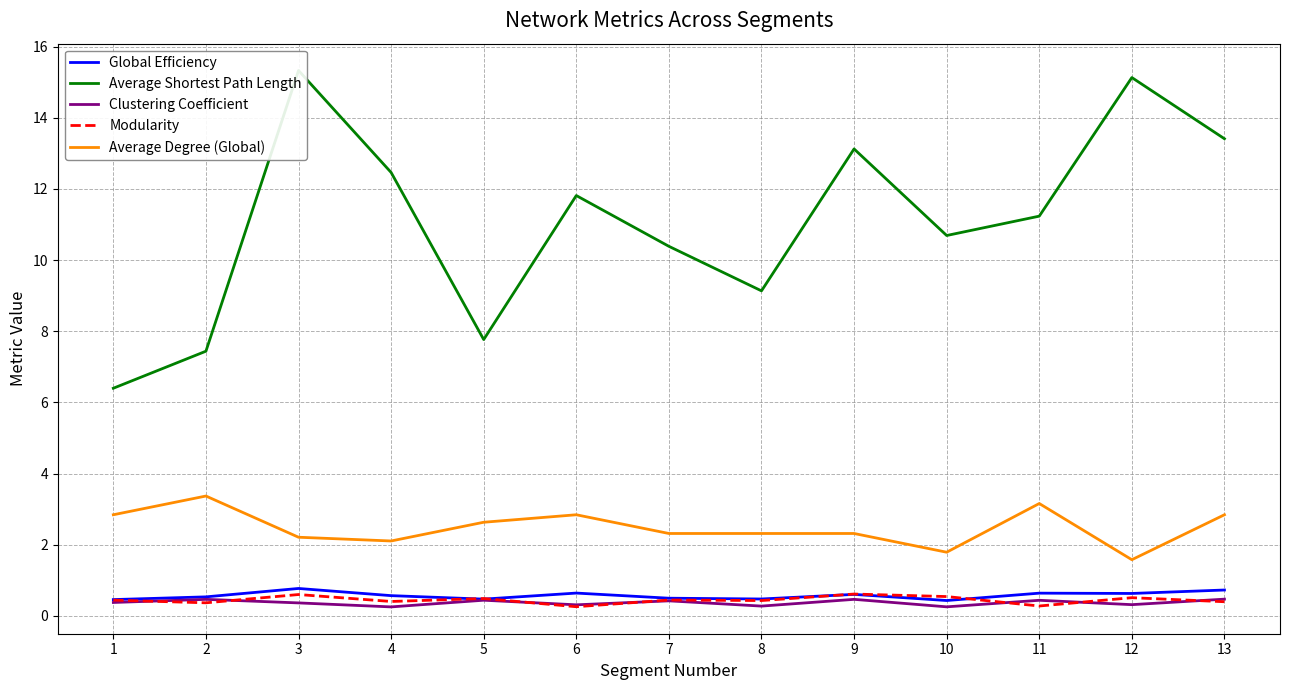

At which category does Modularity reach its first local peak?

3